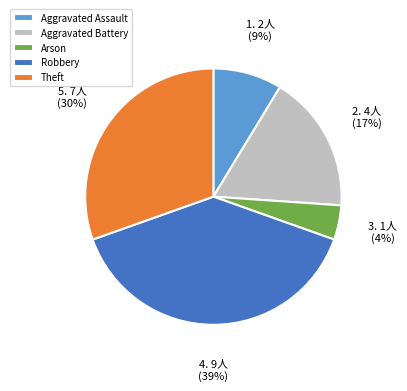

Is Theft the majority of the pie?

No